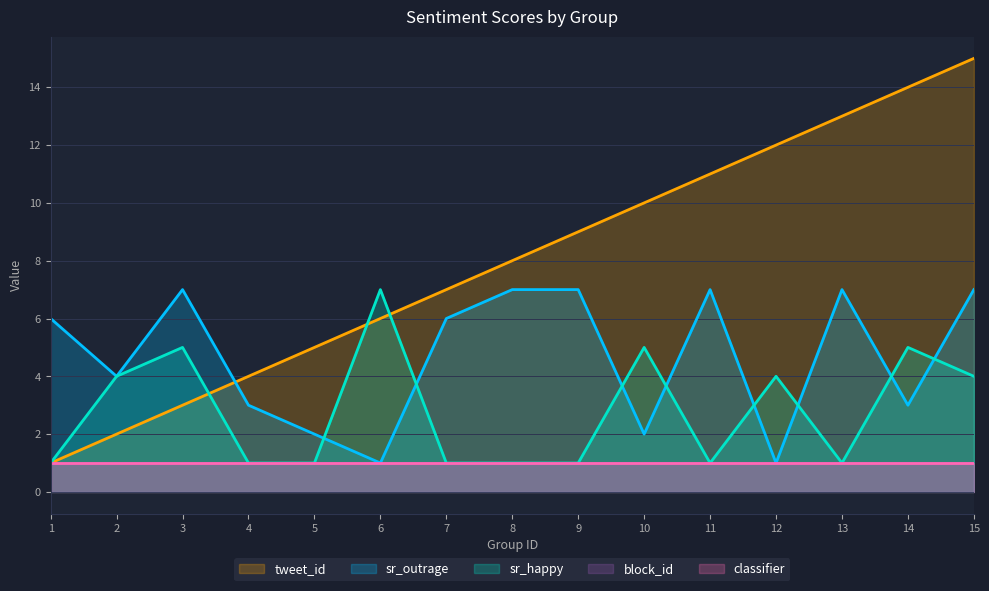

Reading left to right, list all the values displayed in this chart.

tweet_id: 1	2	3	4	5	6	7	8	9	10	11	12	13	14	15
sr_outrage: 6	4	7	3	2	1	6	7	7	2	7	1	7	3	7
sr_happy: 1	4	5	1	1	7	1	1	1	5	1	4	1	5	4
block_id: 1	1	1	1	1	1	1	1	1	1	1	1	1	1	1
classifier: 1	1	1	1	1	1	1	1	1	1	1	1	1	1	1